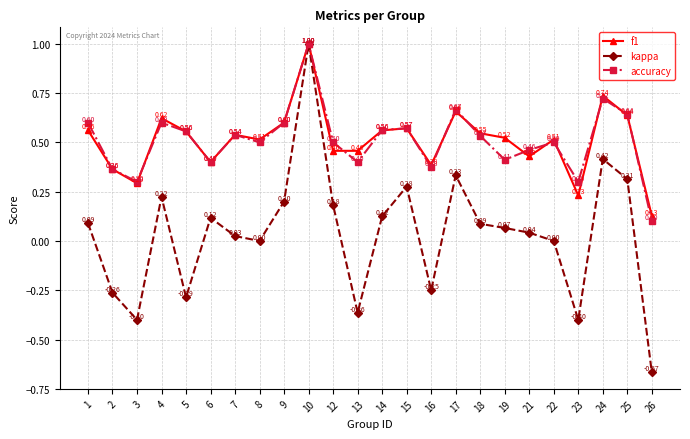

Is it true that f1 equals 1.1 at 17?

False